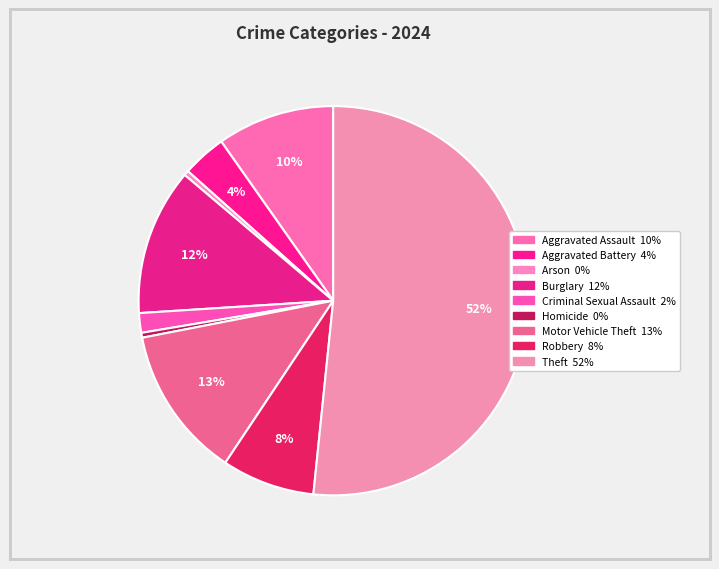

True or false: Arson accounts for 0% of the total.

True